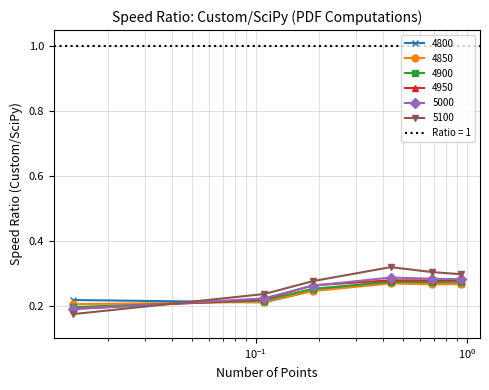

What is the difference between the maximum and minimum values in the 4850 series?

0.1